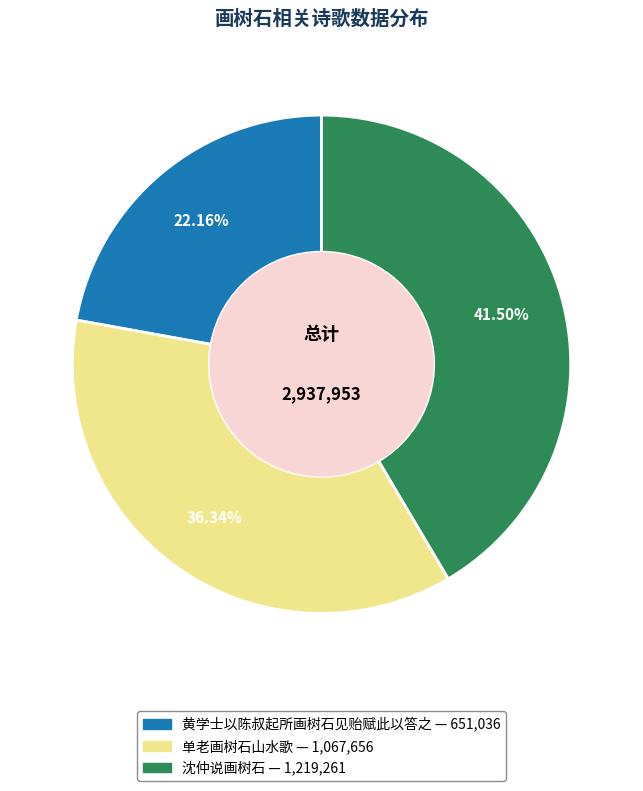

What is the ratio of the value at 黄学士以陈叔起所画树石见贻赋此以答之 to the value at 沈仲说画树石?

0.5